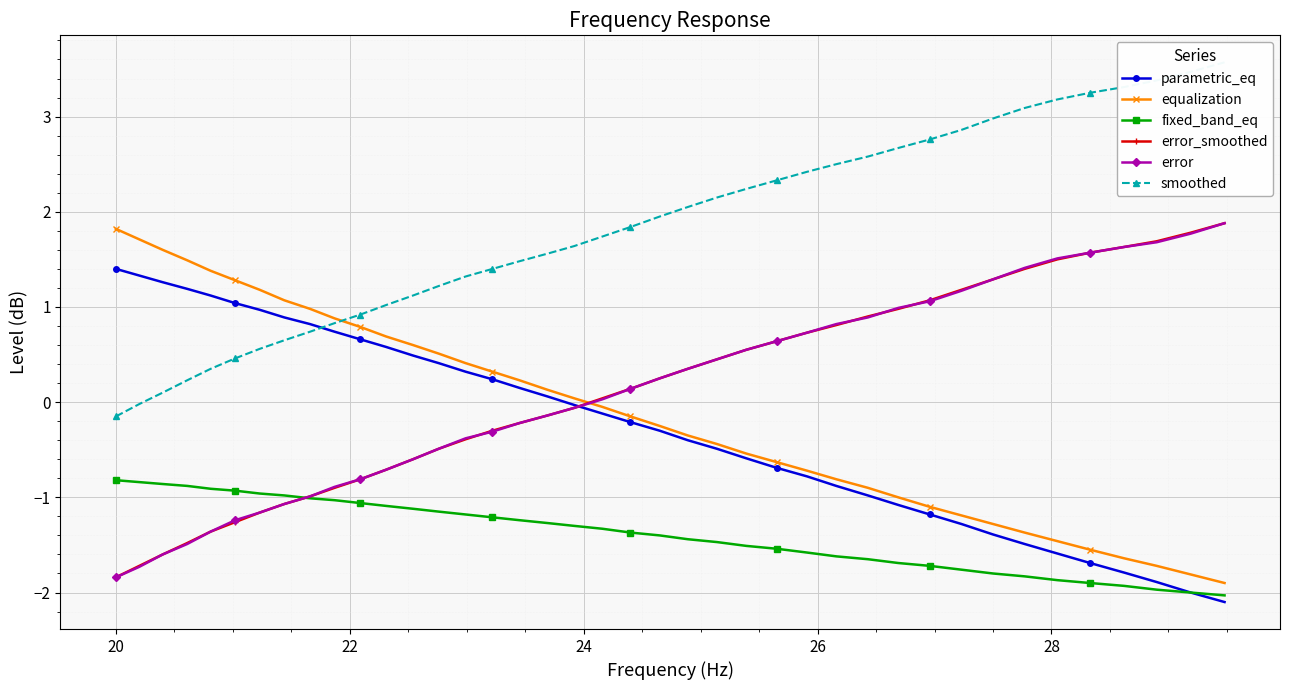

Which series ends up on top after the final intersection of error and equalization?

error